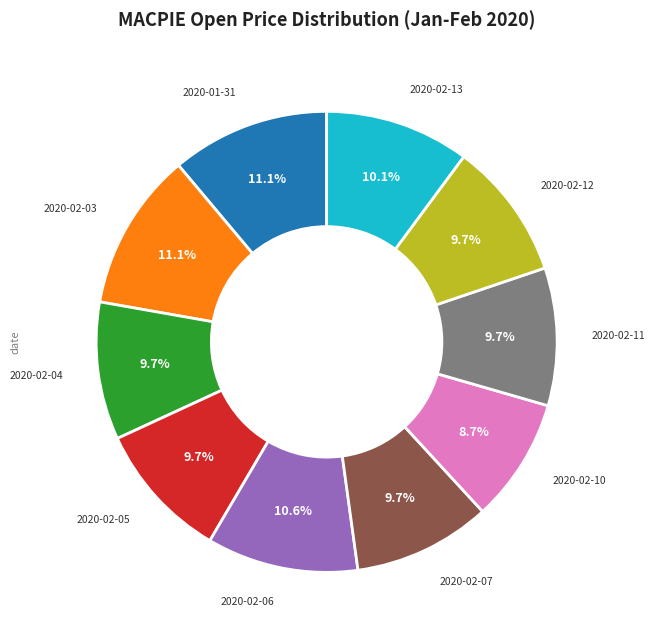

Count the number of slices in the pie.

10